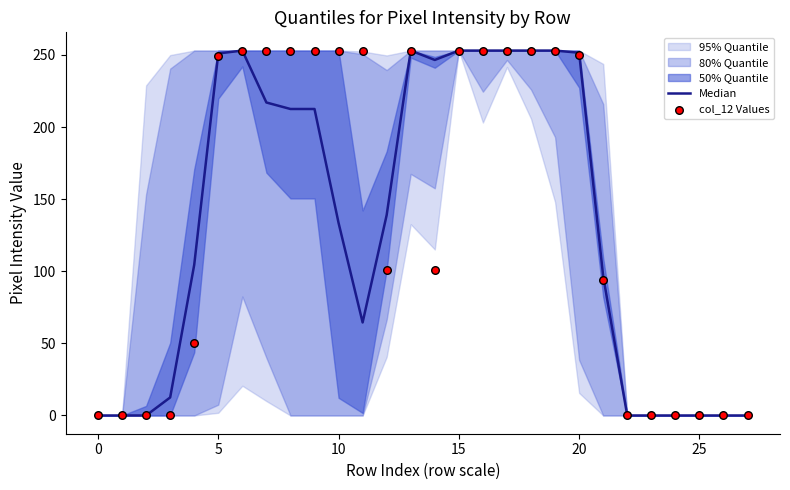

Which series reaches the maximum Y coordinate?

Median